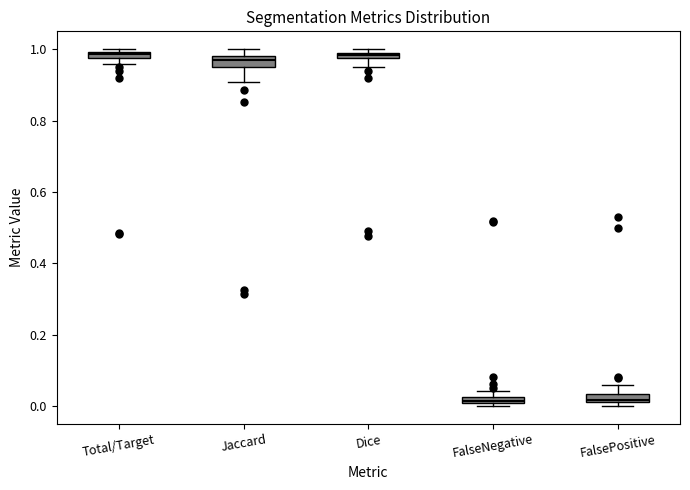

Where is the lower edge of the box for Total/Target on the y-axis? The values are not printed on the chart, so give them approximately, as read against the axis.

0.98